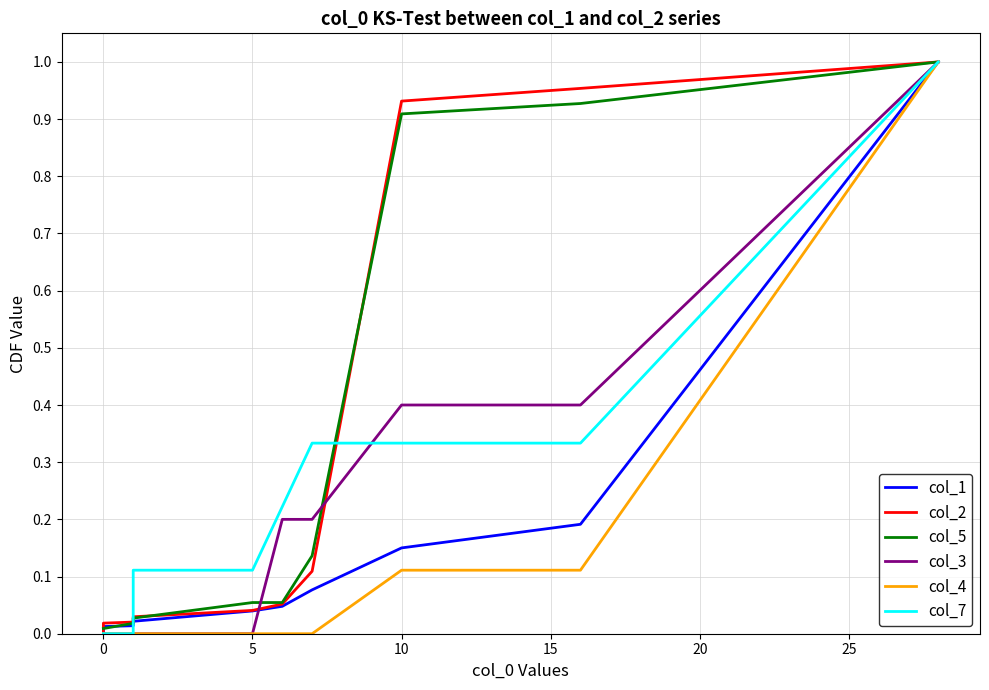

The value of col_7 at 13 is 0.0. True or false?

False